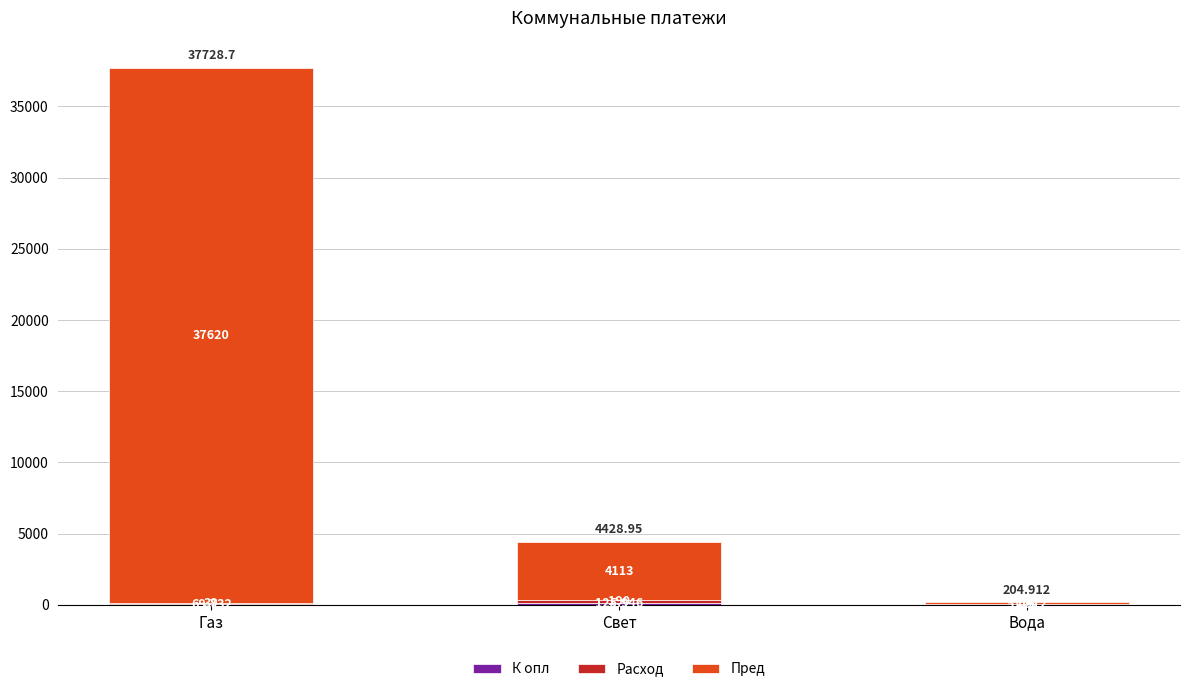

Are the bars grouped side by side (vs. stacked)?

No